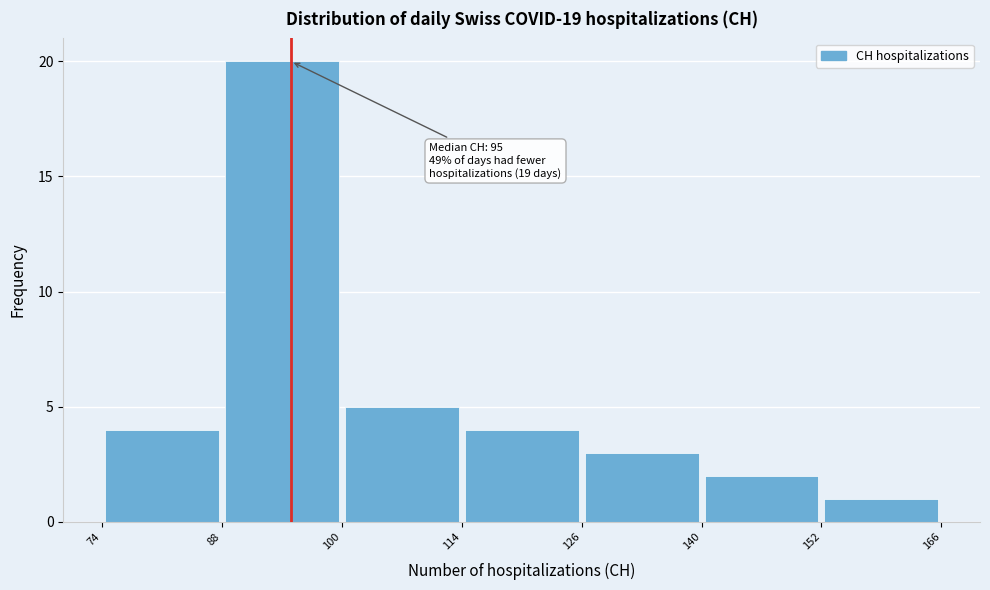

Over which range of the x-axis is the bar tallest?

88 to 100